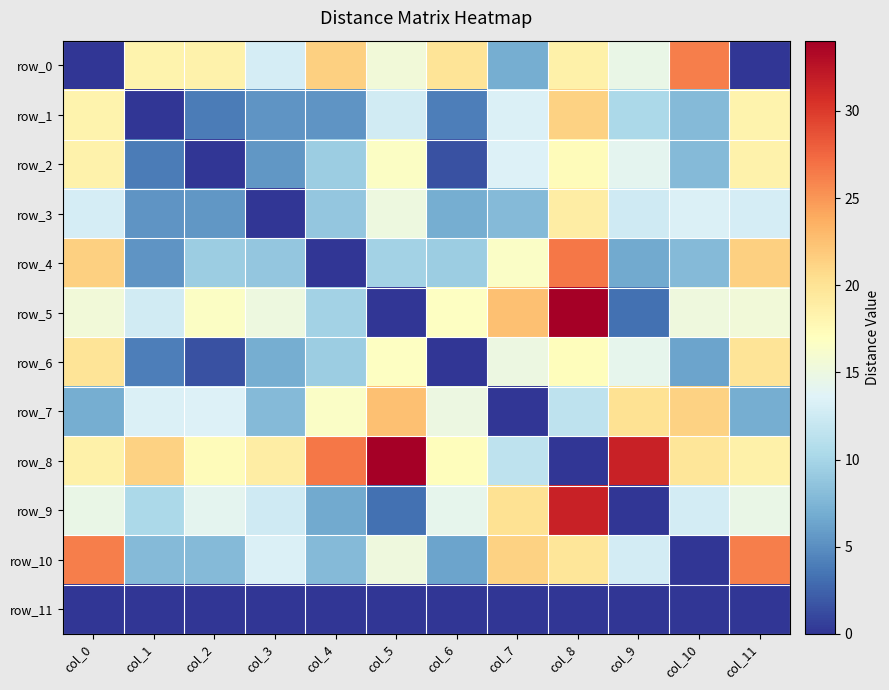

Which series has the largest range (max minus min)?

row_5